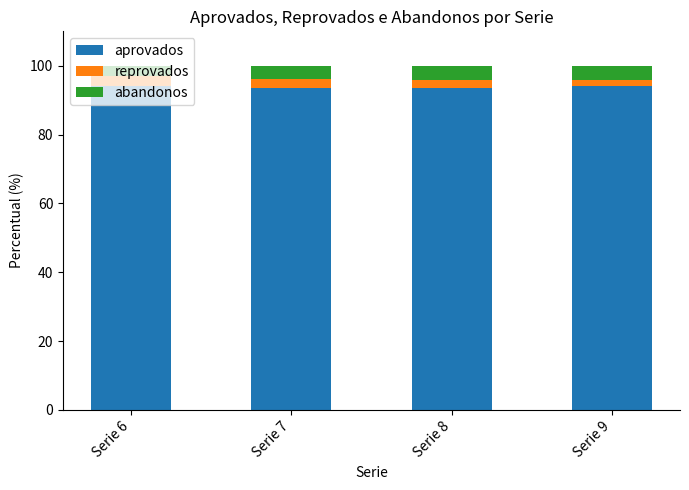

What is the total value across all series at Serie 8?

100.0